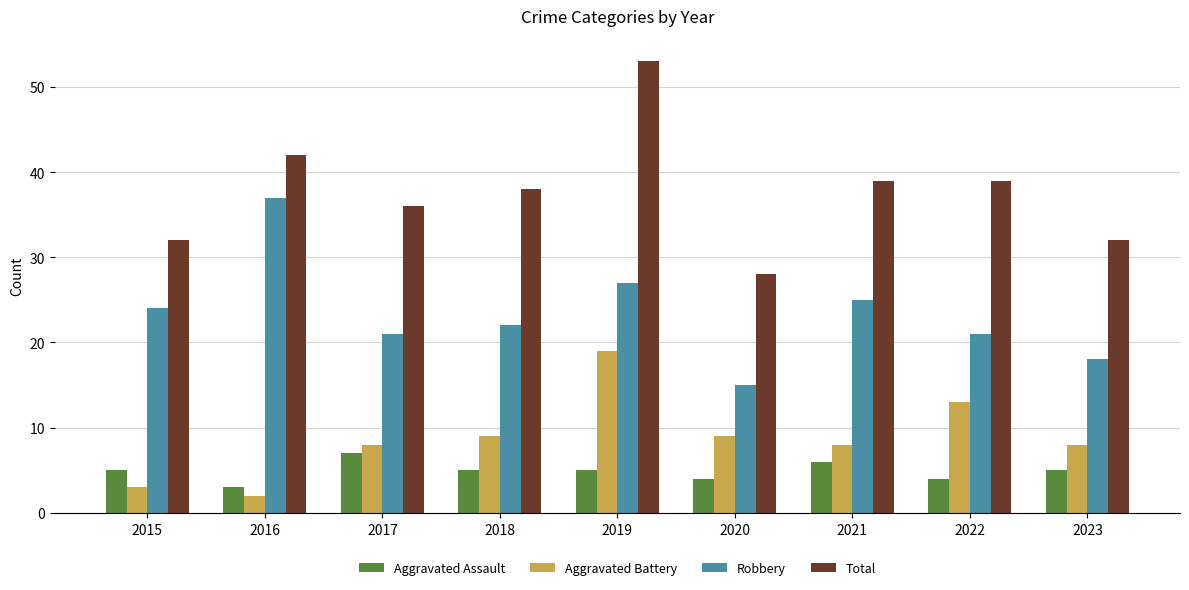

What is the maximum value shown in the chart?

53